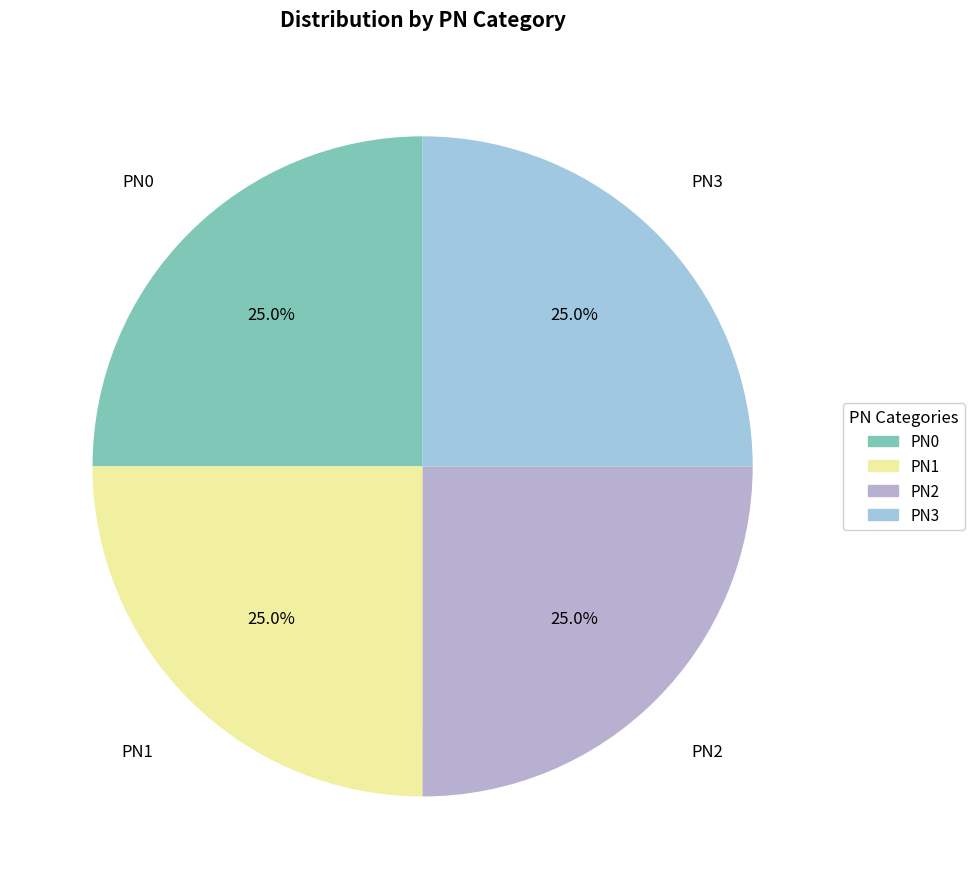

What percentage is the PN0 slice, to the nearest percent?

25%